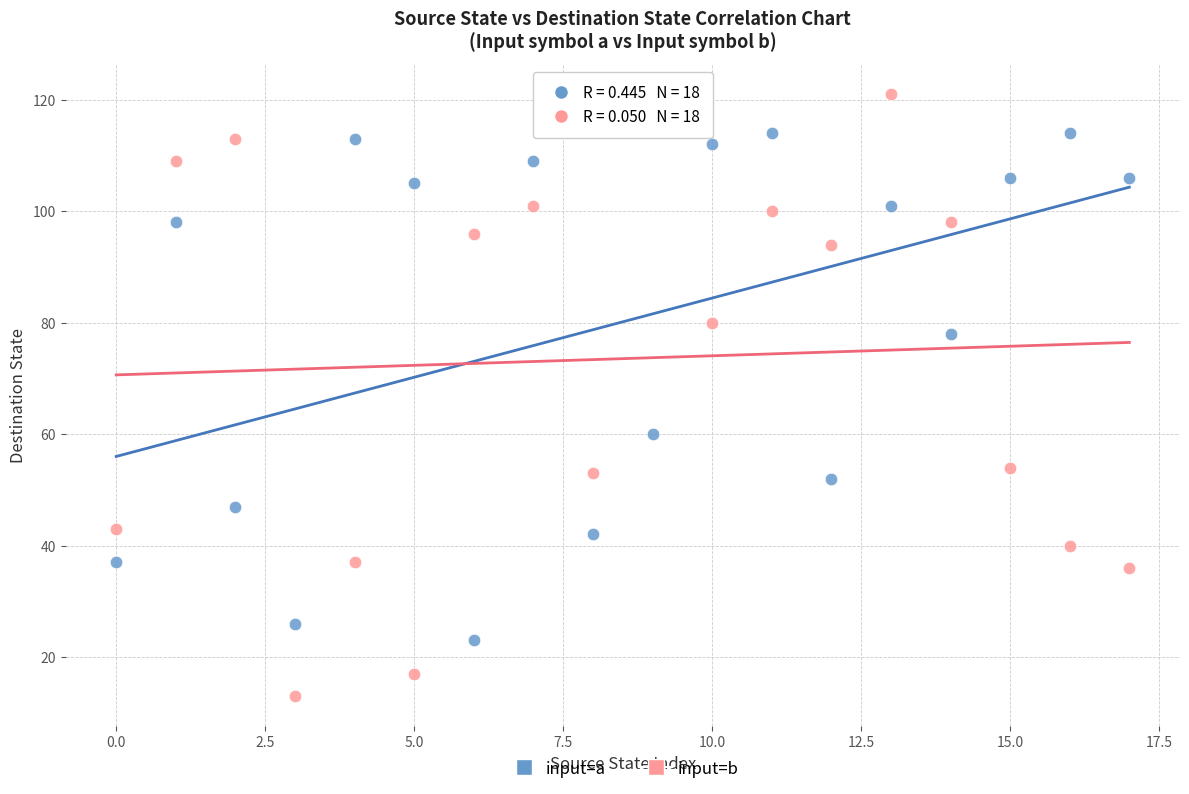

Which series reaches the minimum Y coordinate?

input=b